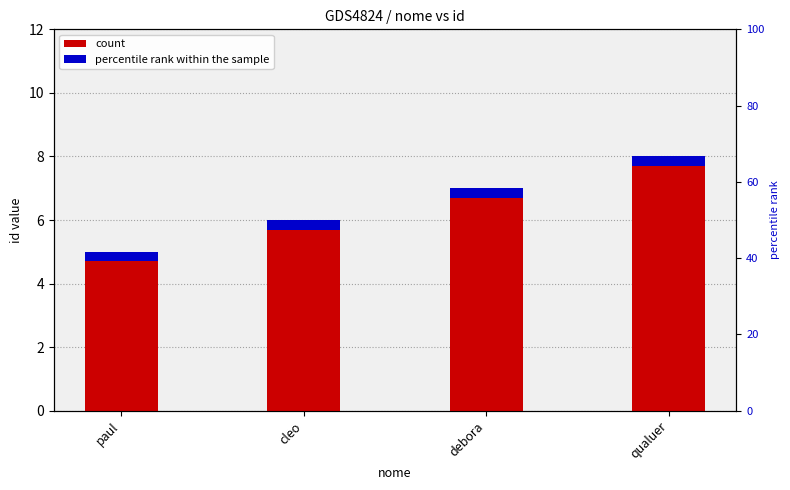

What is the difference between the values at paul and debora?

2